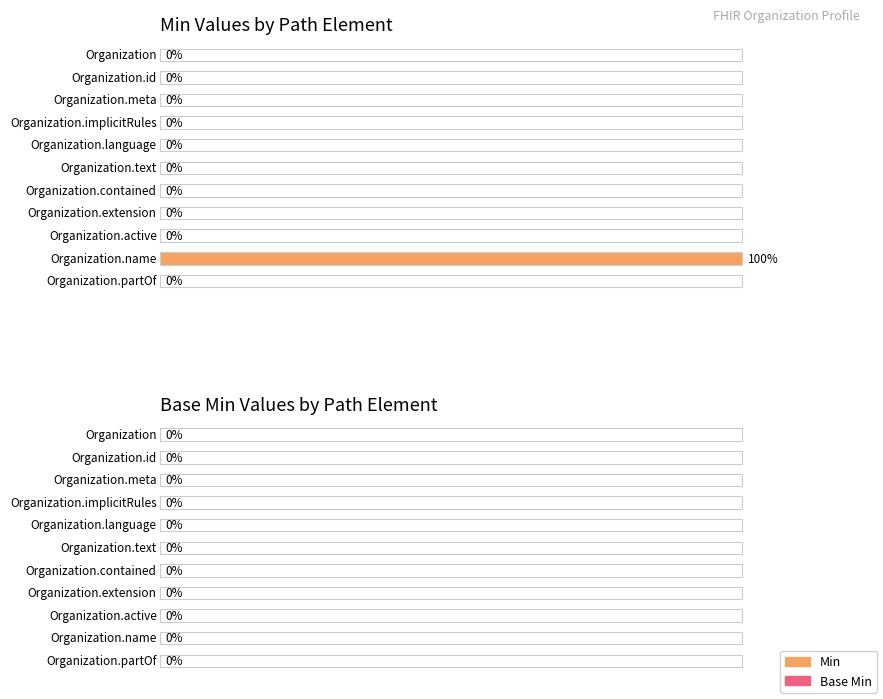

How many groups of bars are there?

11